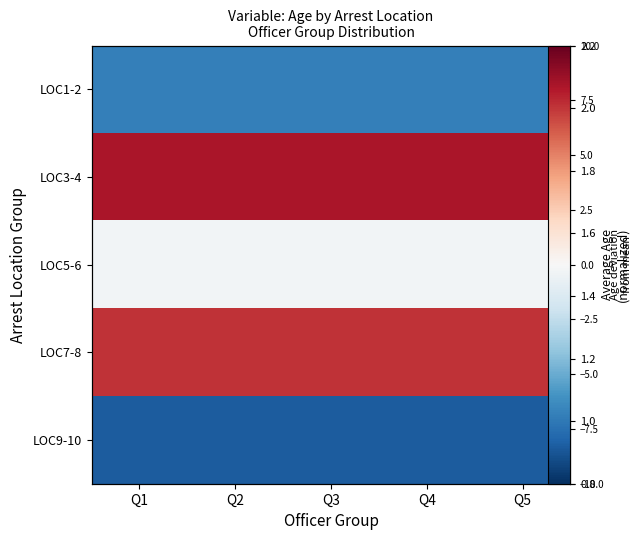

What is the highest value of the LOC9-10 series?

-8.3